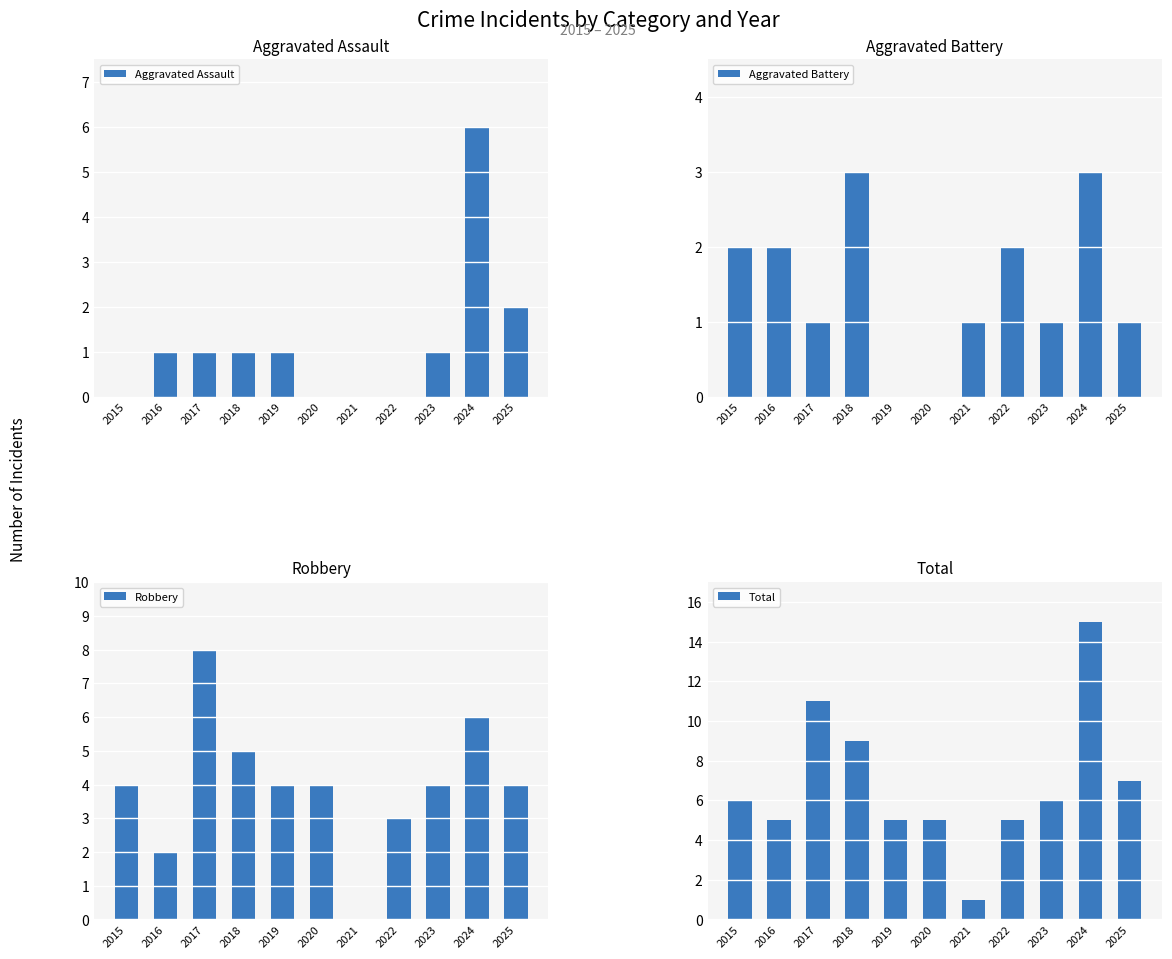

What is the value of the Aggravated Battery bar at the 4th from the left?

3